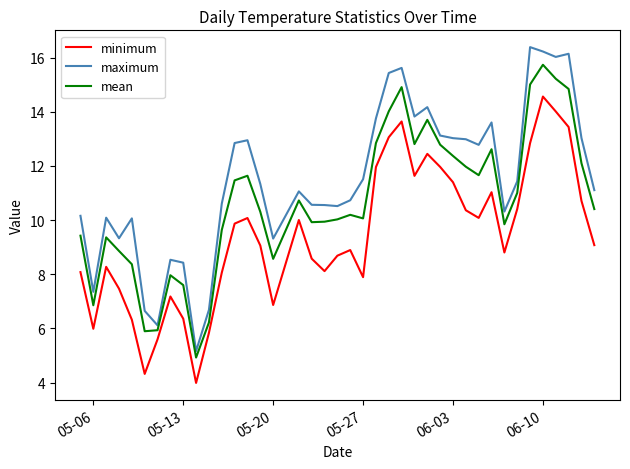

What is the difference between the maximum and minimum values in the maximum series?

11.2